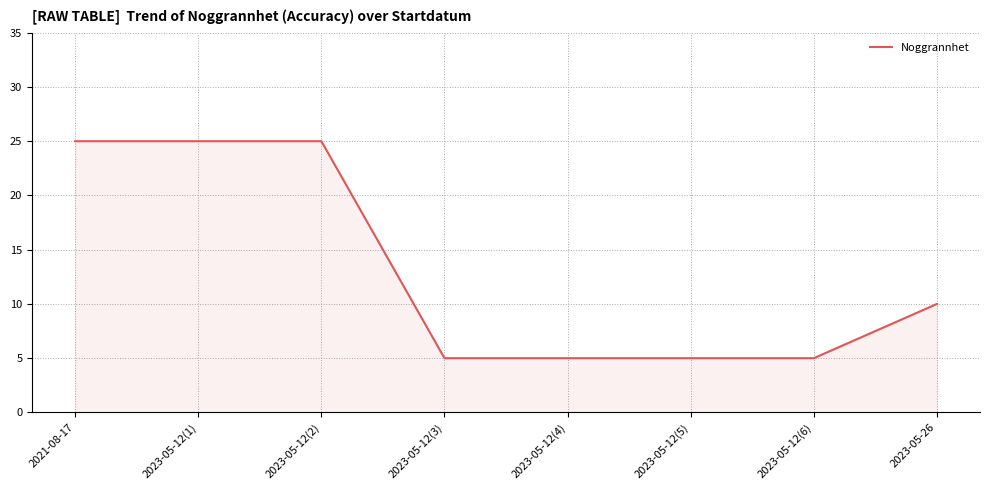

At which label does the data first exceed 10?

2021-08-17